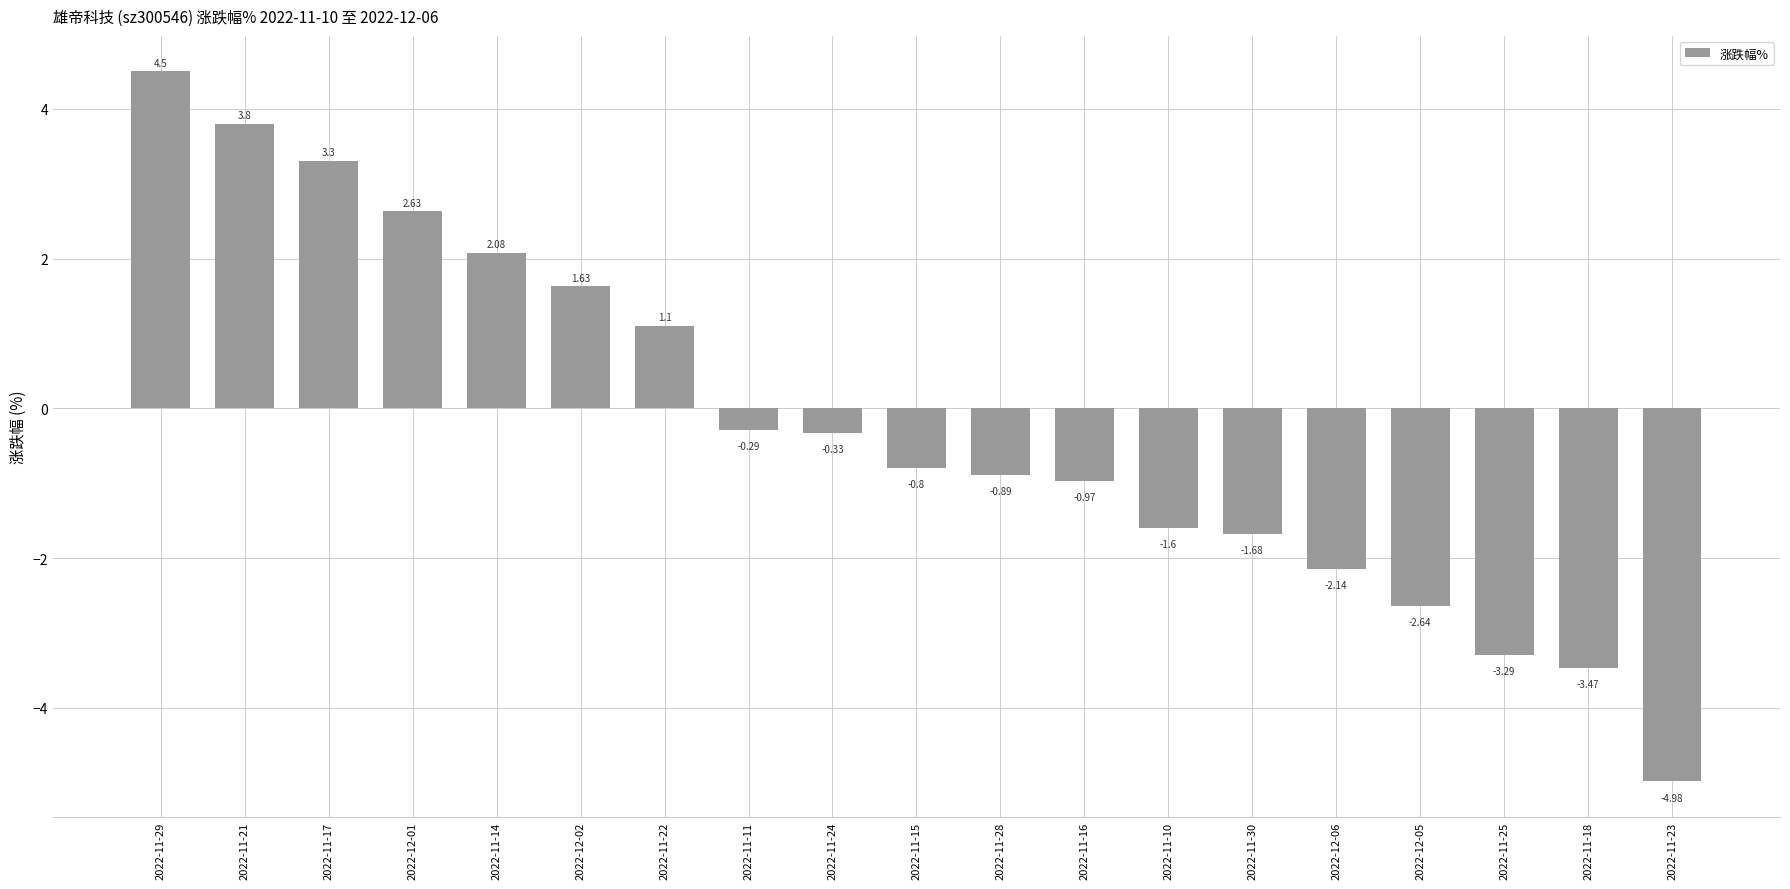

Which label corresponds to the smallest value in the chart?

2022-11-23